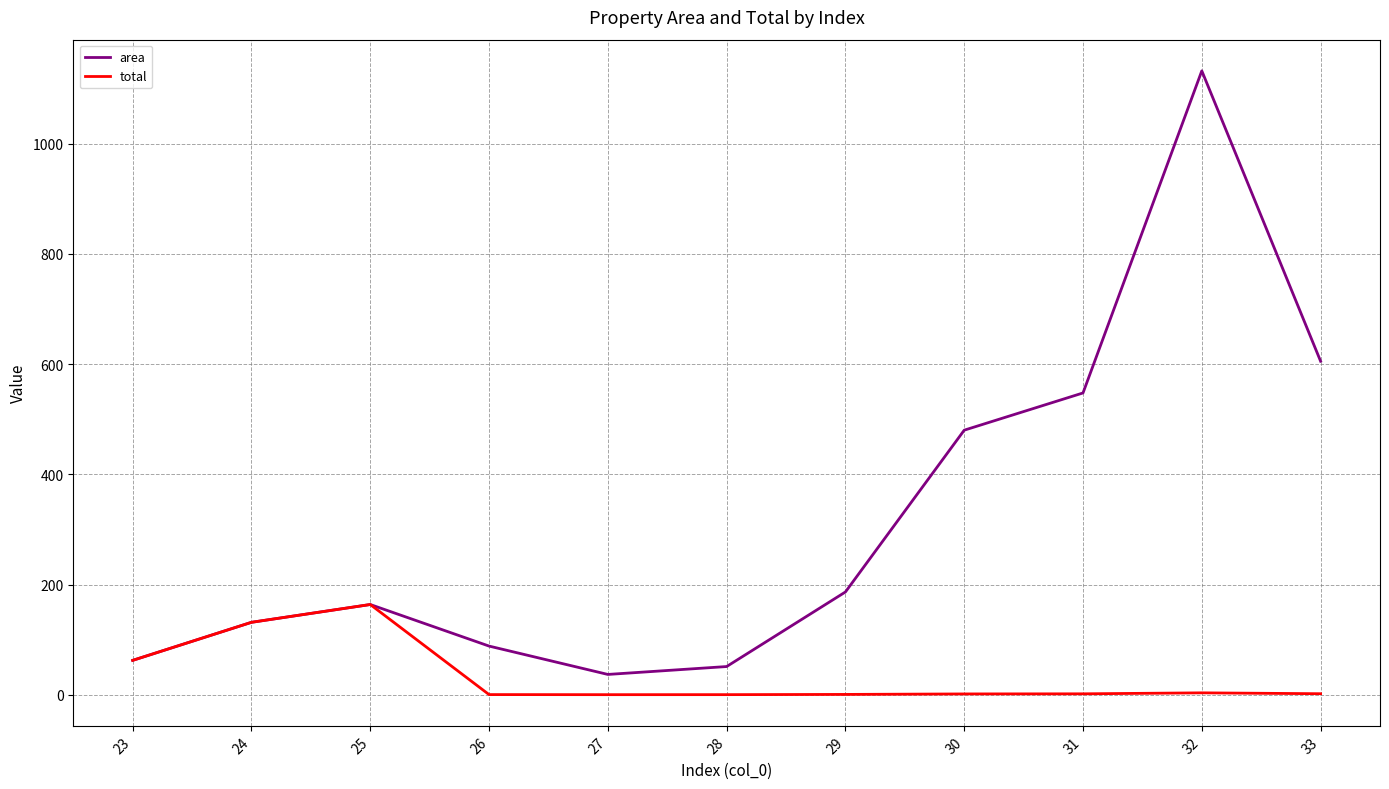

Is it true that total equals 0.3 at 26?

True